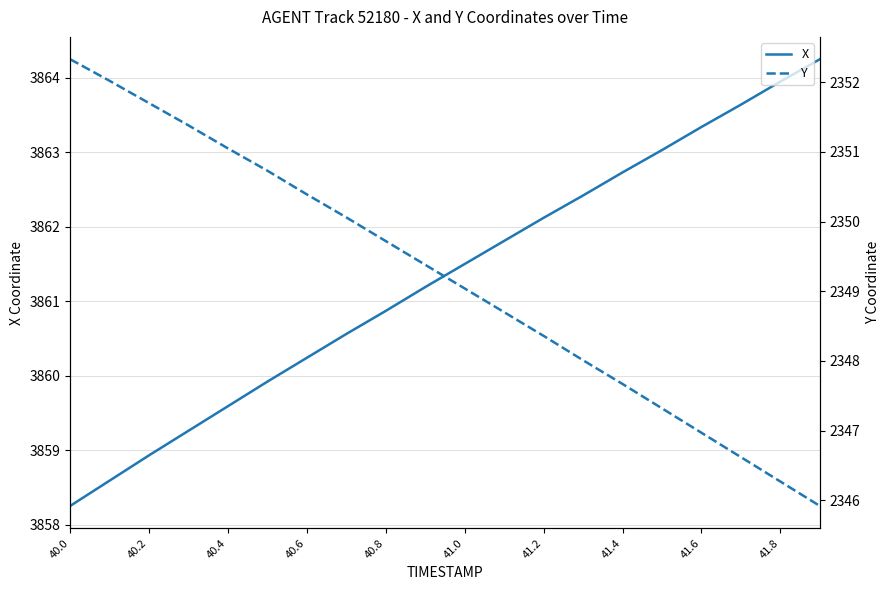

True or false: X and Y intersect in this chart.

False